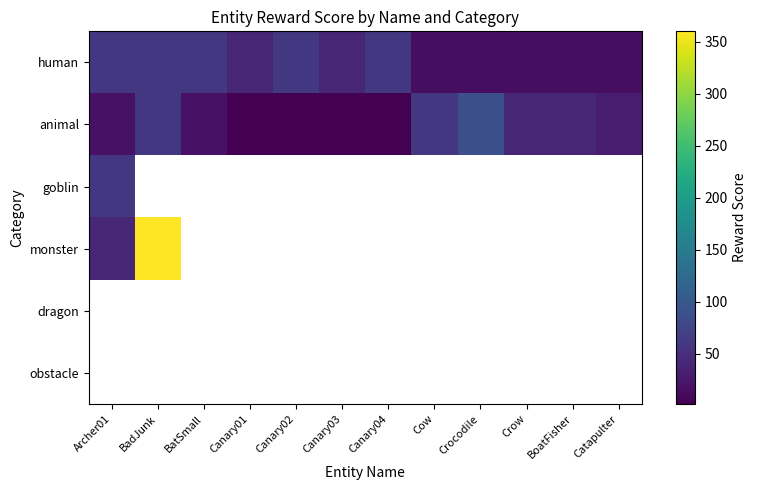

What is the average value of the human series?

37.9